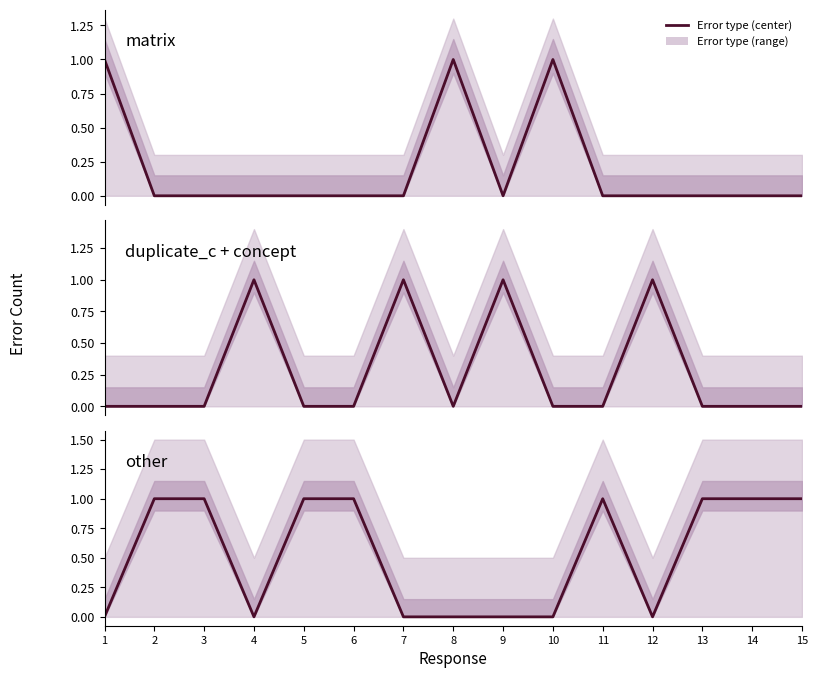

Count the duplicate_c + concept values in the range 0 to 1.

15